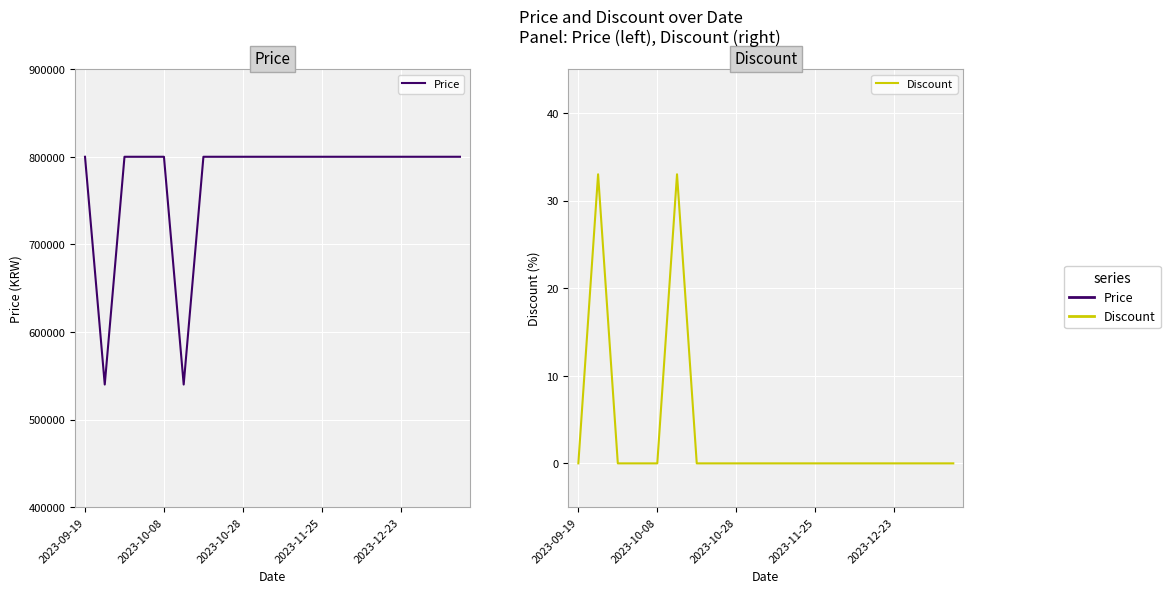

The Discount series shows 0 at 2023-11-25. True or false?

True